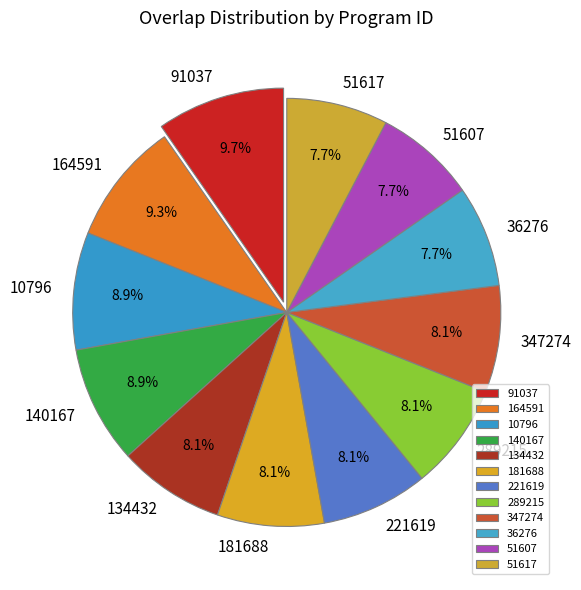

What percentage do 51607 and 51617 together represent?

15.3%